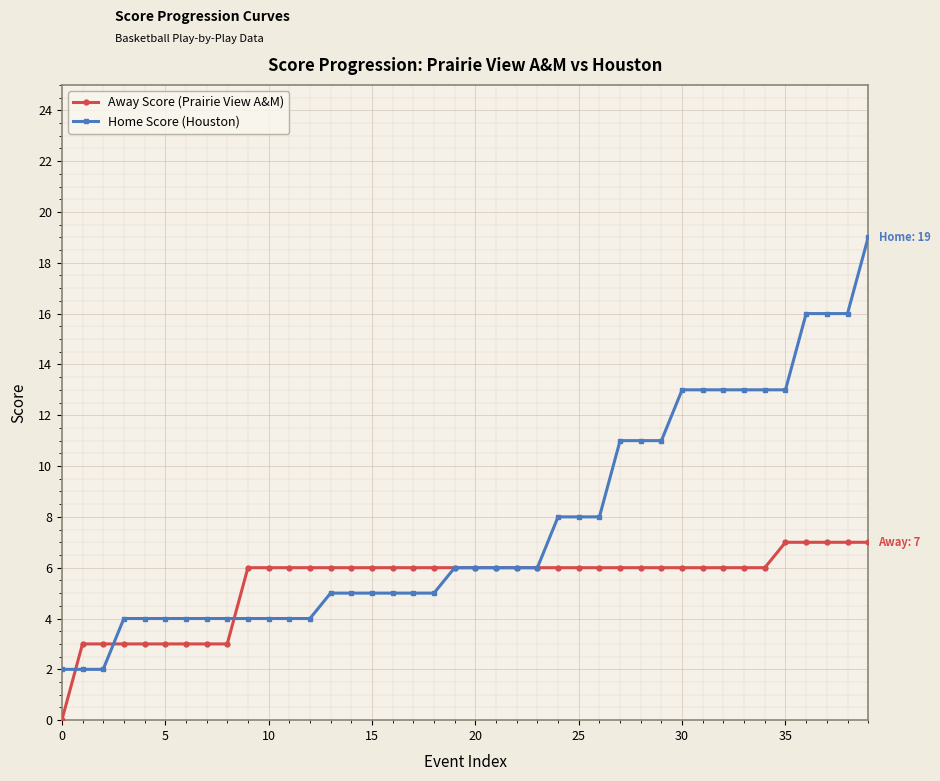

Which series has the largest total across all categories?

Home Score (Houston)